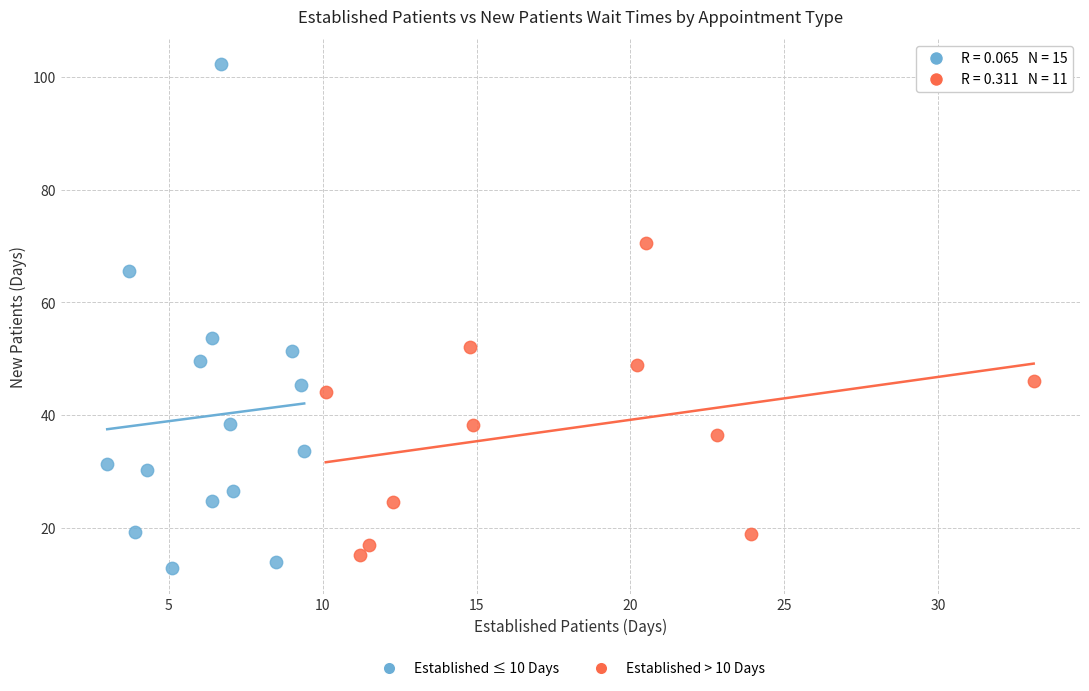

Which series contains the highest Y value?

Established ≤ 10 Days